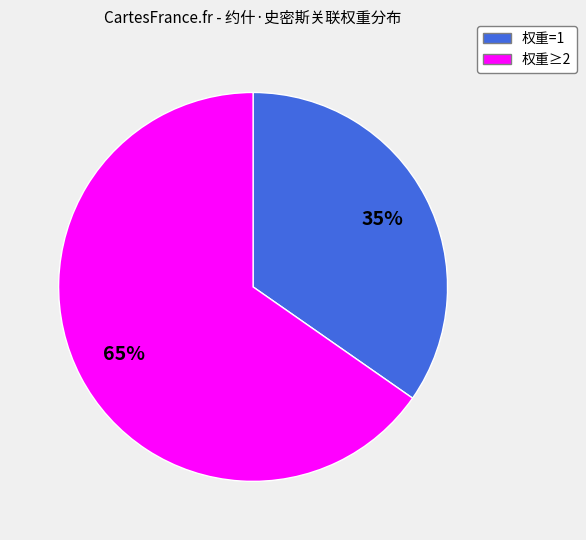

To the nearest percent, what is the average slice percentage?

50%